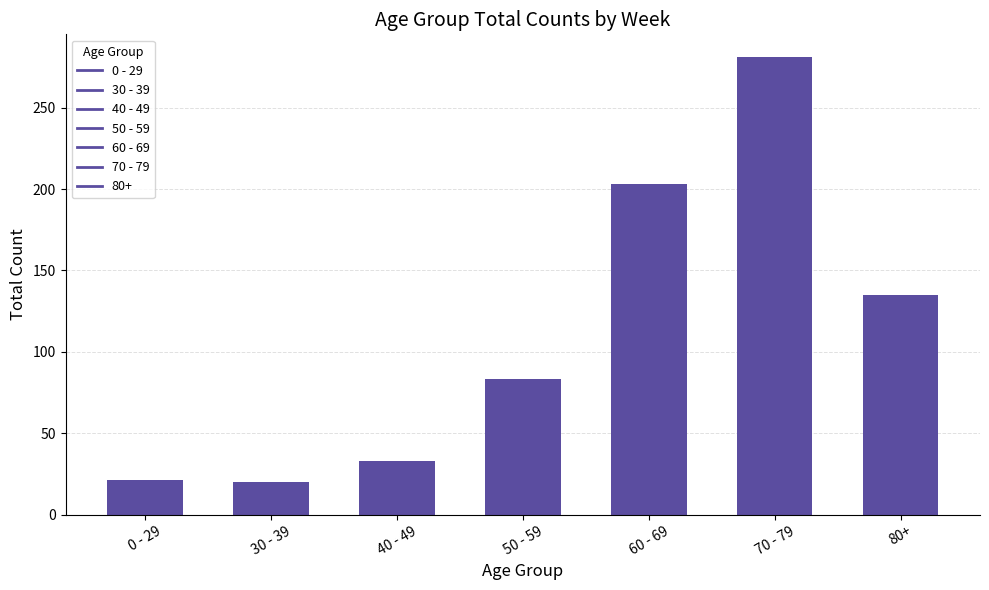

Are the bars grouped side by side (vs. stacked)?

No